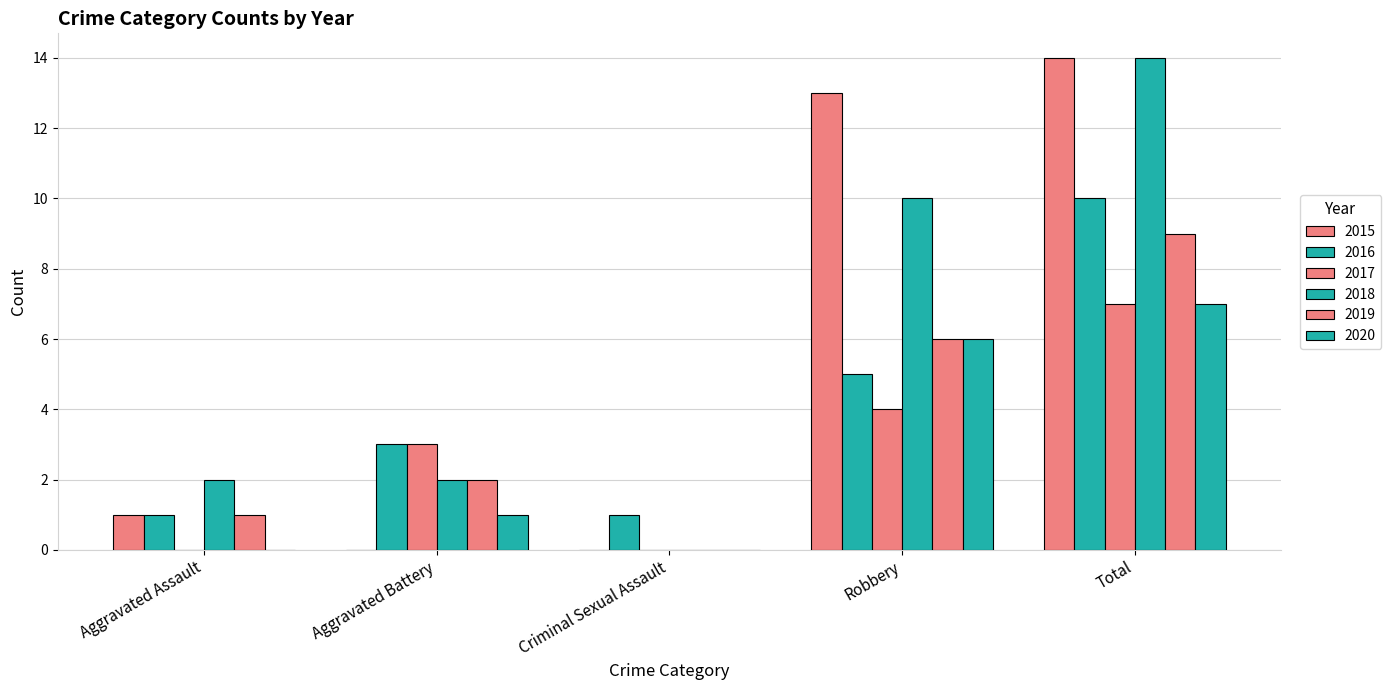

What is the total value across all series at Criminal Sexual Assault?

1